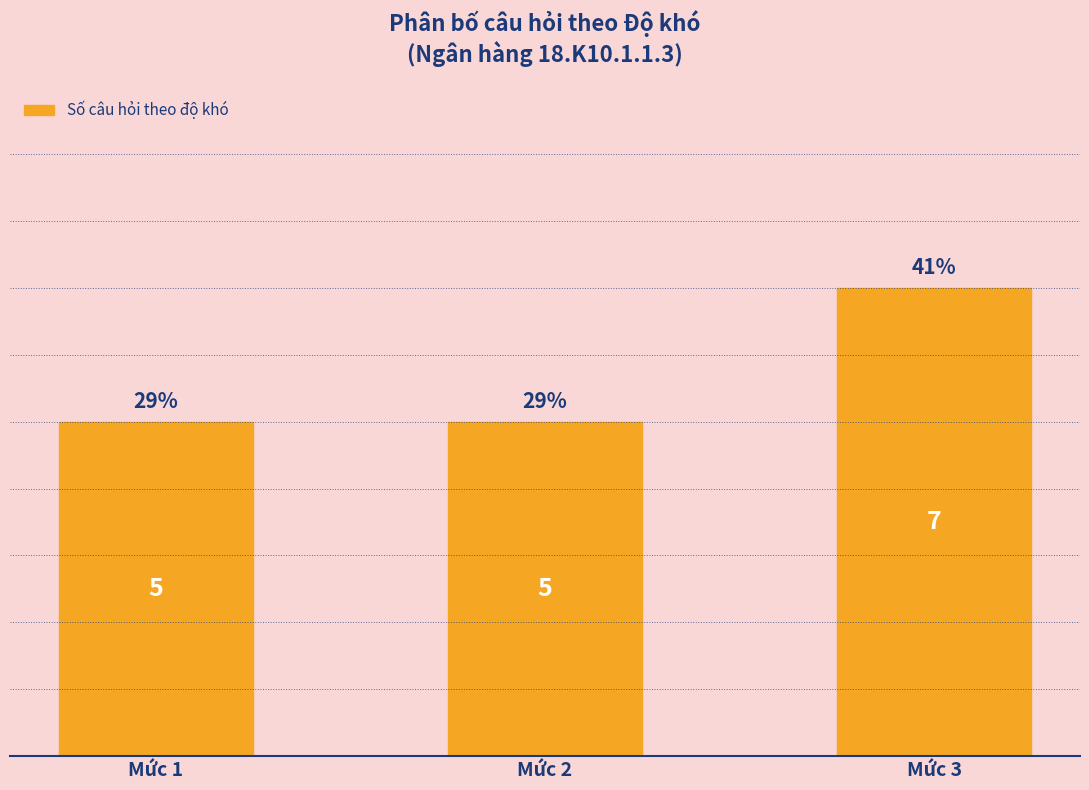

True or false: the data shows 11 at Mức 3.

False